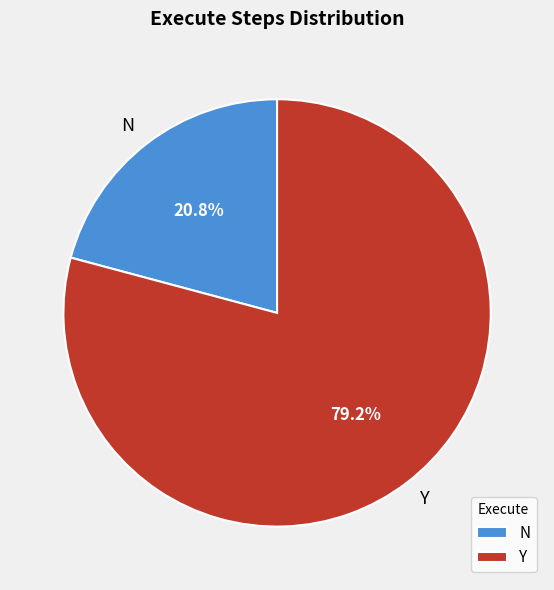

What is the ratio of the value at N to the value at Y?

0.3